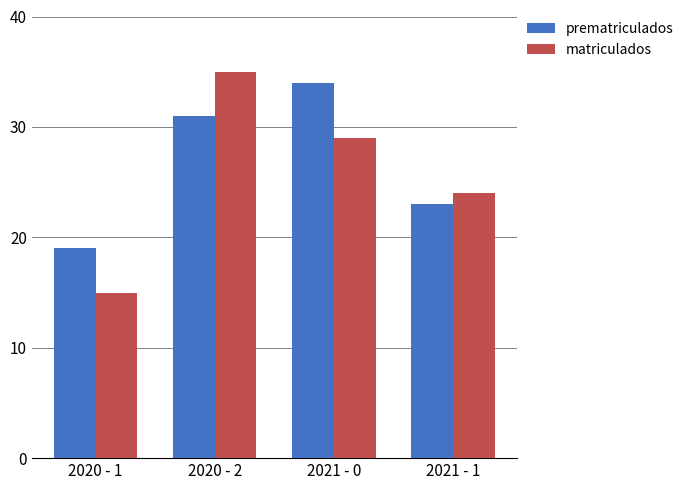

How many matriculados values are between 24 and 35?

3